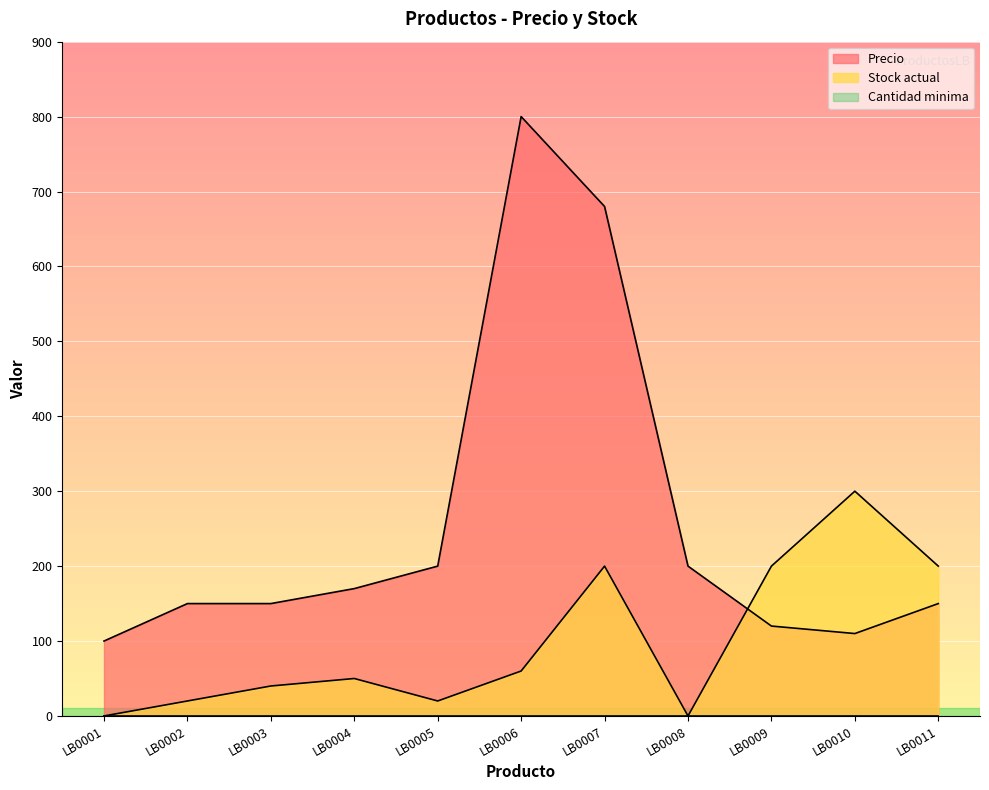

What is the average value of the Precio series?

257